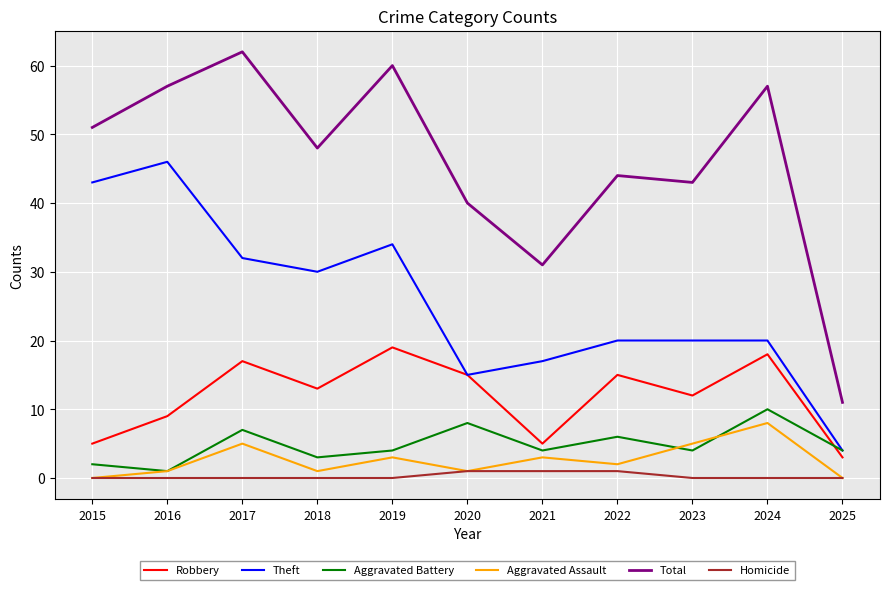

What is the total value across all series at 2017?

123